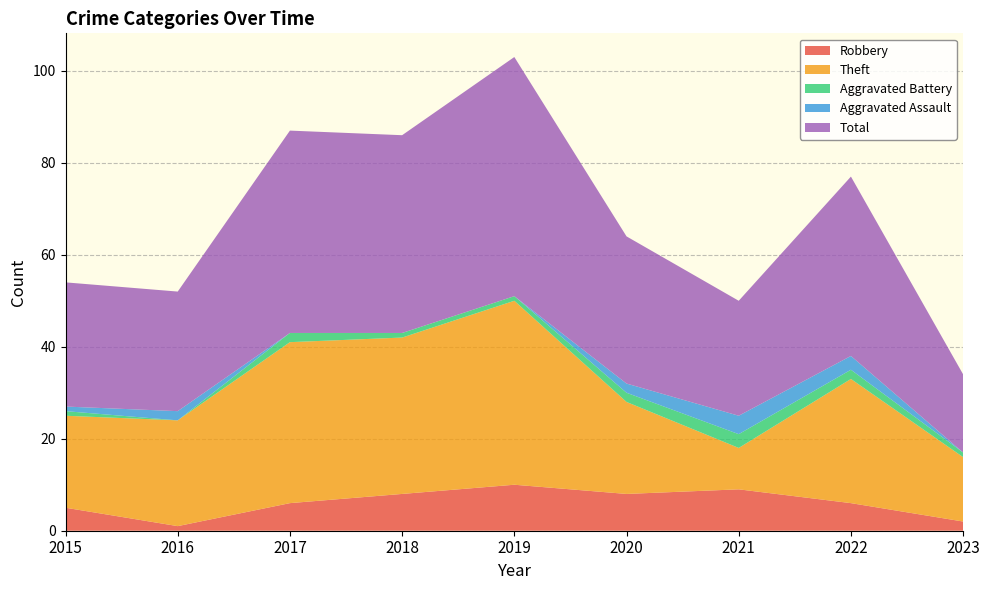

Reading right to left, extract all data points from this chart.

Robbery: 2023=2	2022=6	2021=9	2020=8	2019=10	2018=8	2017=6	2016=1	2015=5
Theft: 2023=14	2022=27	2021=9	2020=20	2019=40	2018=34	2017=35	2016=23	2015=20
Aggravated Battery: 2023=1	2022=2	2021=3	2020=2	2019=1	2018=1	2017=2	2016=0	2015=1
Aggravated Assault: 2023=0	2022=3	2021=4	2020=2	2019=0	2018=0	2017=0	2016=2	2015=1
Total: 2023=17	2022=39	2021=25	2020=32	2019=52	2018=43	2017=44	2016=26	2015=27